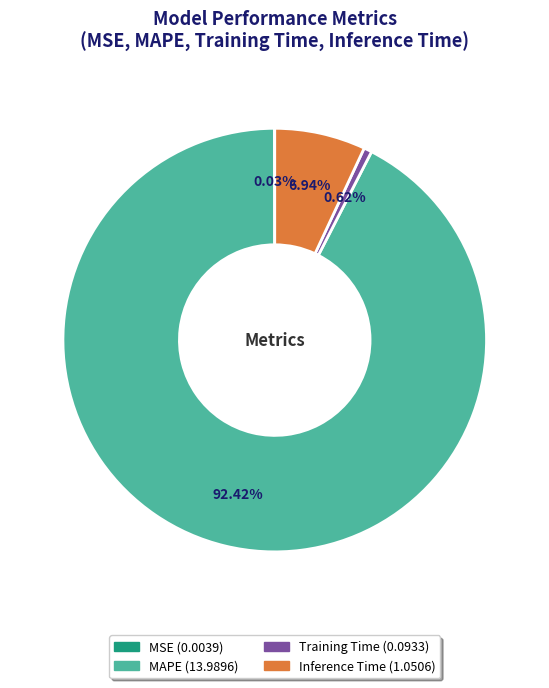

Is there any slice that represents more than half of the pie?

Yes